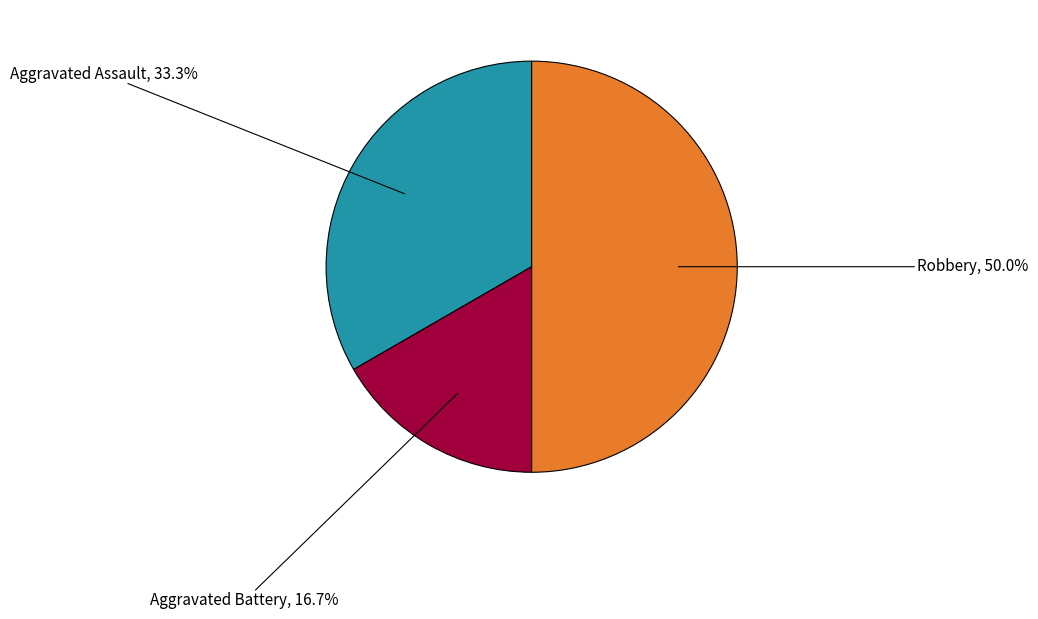

Rank the categories by value from highest to lowest.

Robbery, Aggravated Assault, Aggravated Battery